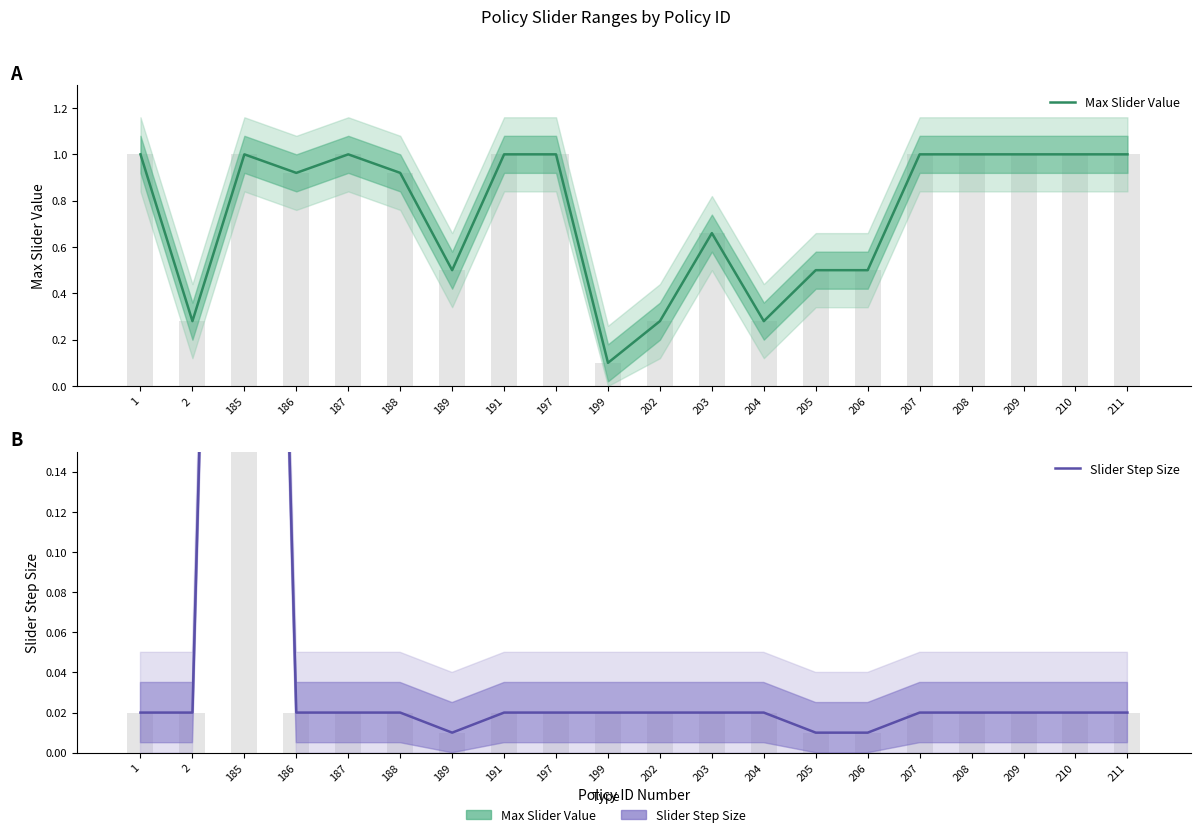

The value of Slider Step Size at 207 is 0.0. True or false?

True